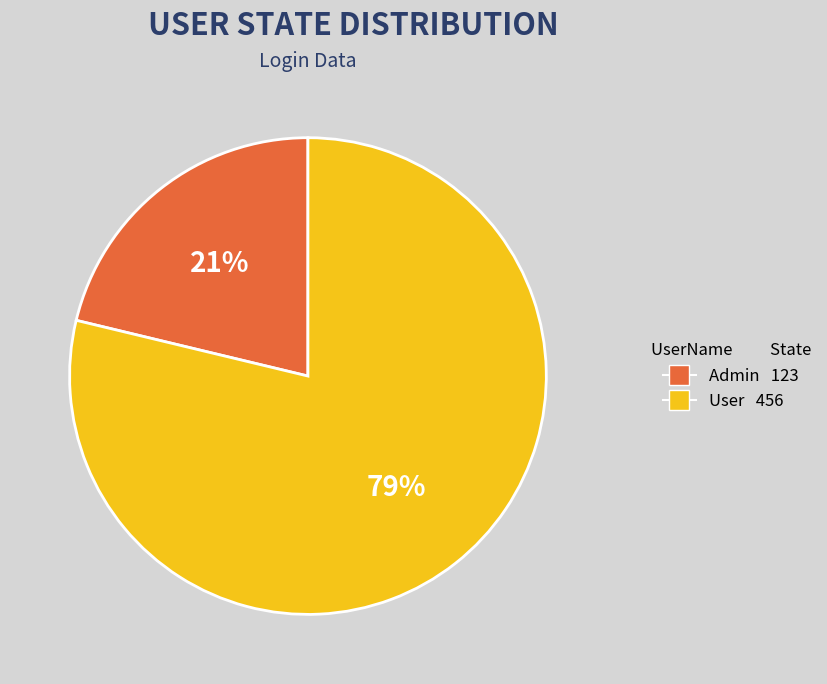

Rank the categories by value from lowest to highest.

Admin, User